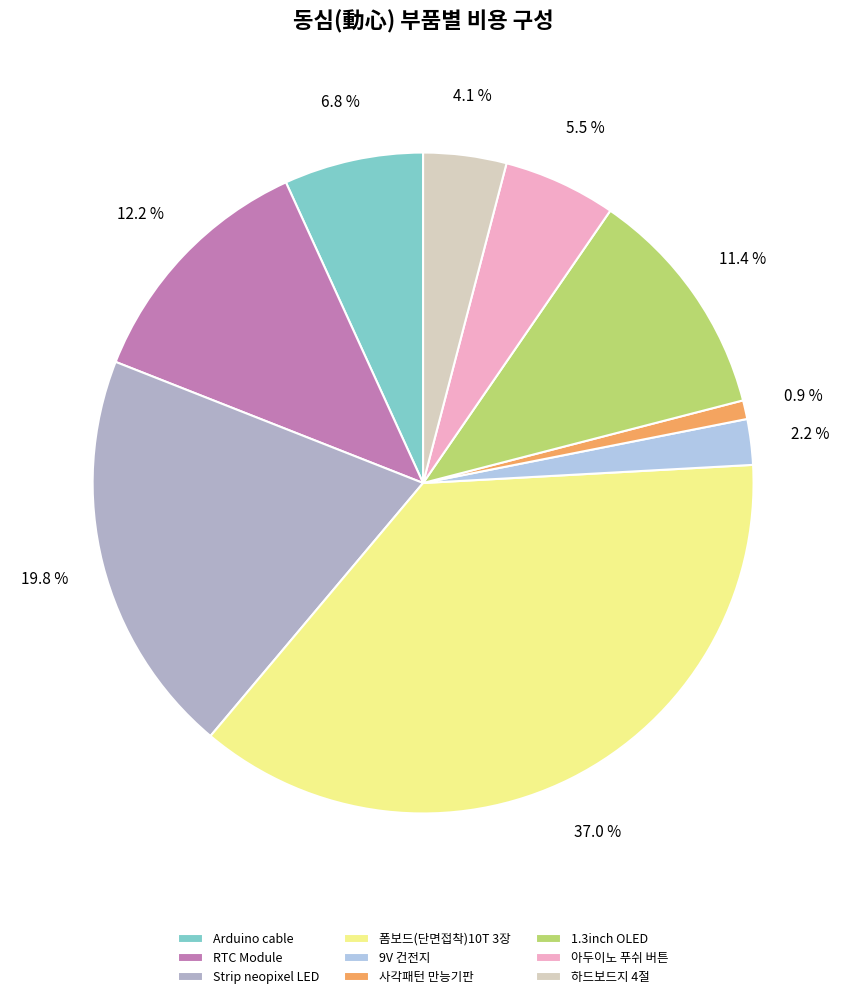

To the nearest percent, what is the difference between the 1.3inch OLED and Arduino cable slice percentages?

5%